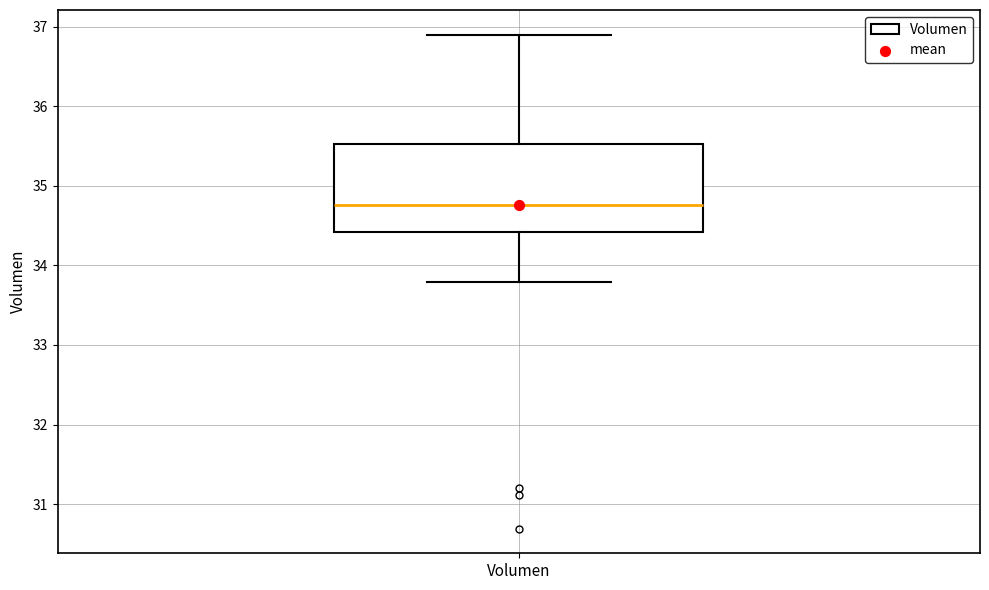

Transcribe this box plot: give where the median line is, the range the box spans, and where the two whiskers end, as read against the y-axis. The values are not printed on the chart, so give them approximately, as read against the axis.

median 34.8, box 34.4 to 35.5, whiskers 33.8 to 36.9